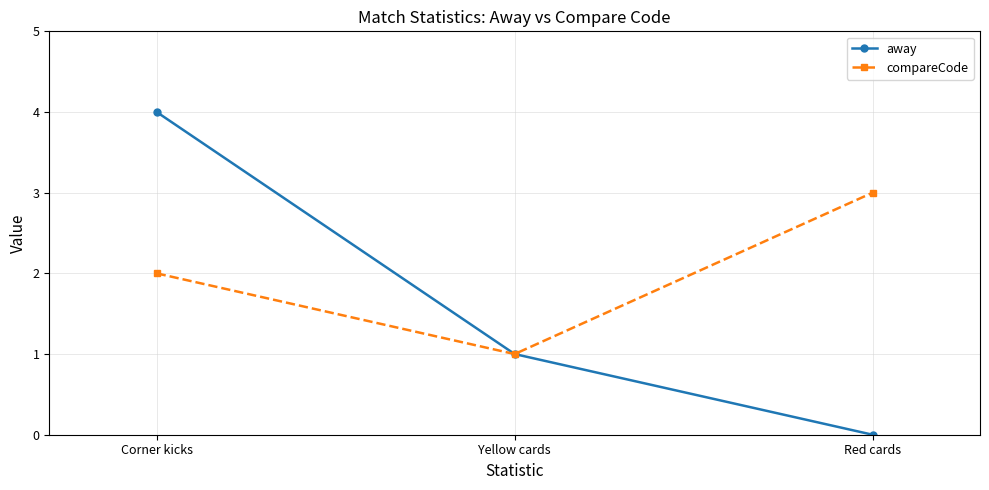

What value does the compareCode series have at Red cards?

3